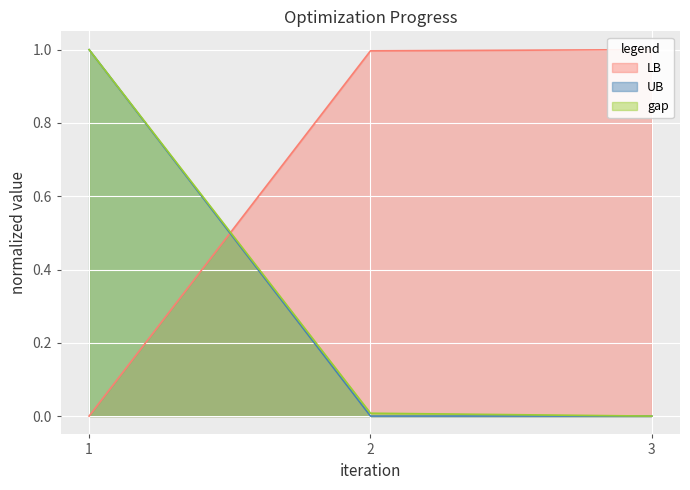

The UB series shows 0.0 at 3. True or false?

True